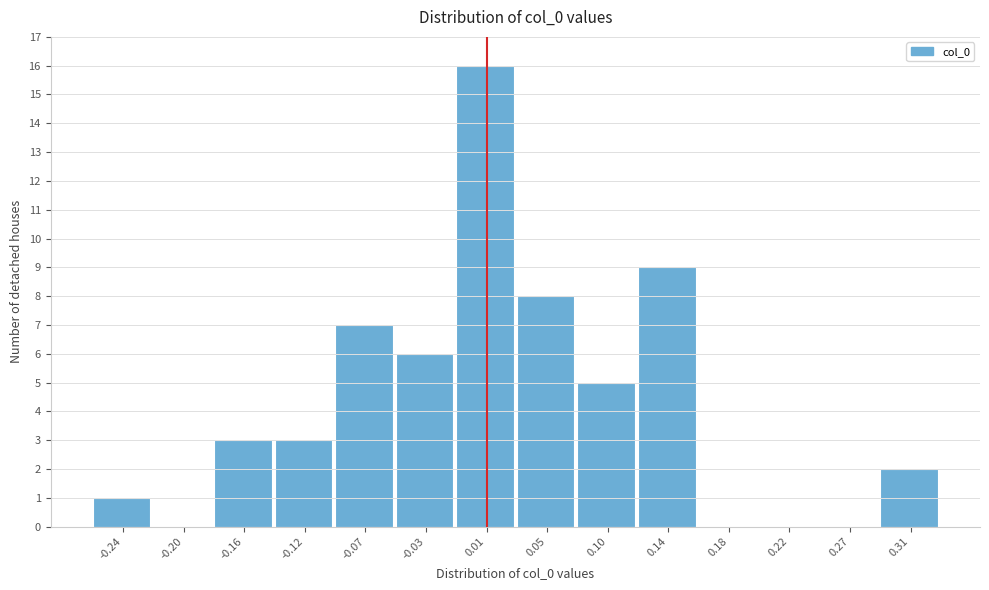

Reading left to right, transcribe all the data shown in this chart.

-0.24=1	-0.20=0	-0.16=3	-0.12=3	-0.07=7	-0.03=6	0.01=16	0.05=8	0.10=5	0.14=9	0.18=0	0.22=0	0.27=0	0.31=2